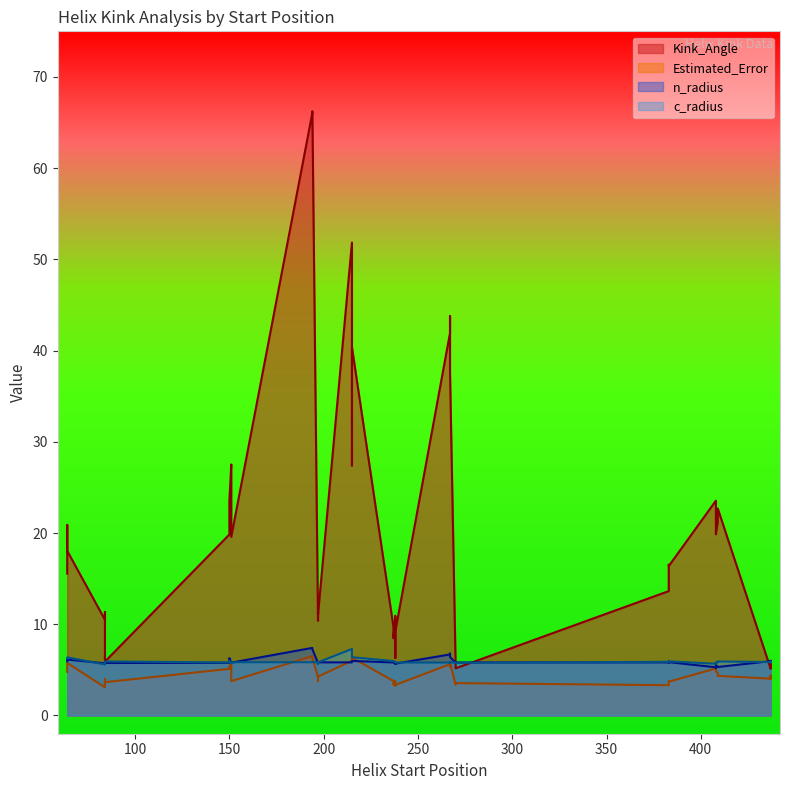

Does the chart display data point markers on the line(s)?

No